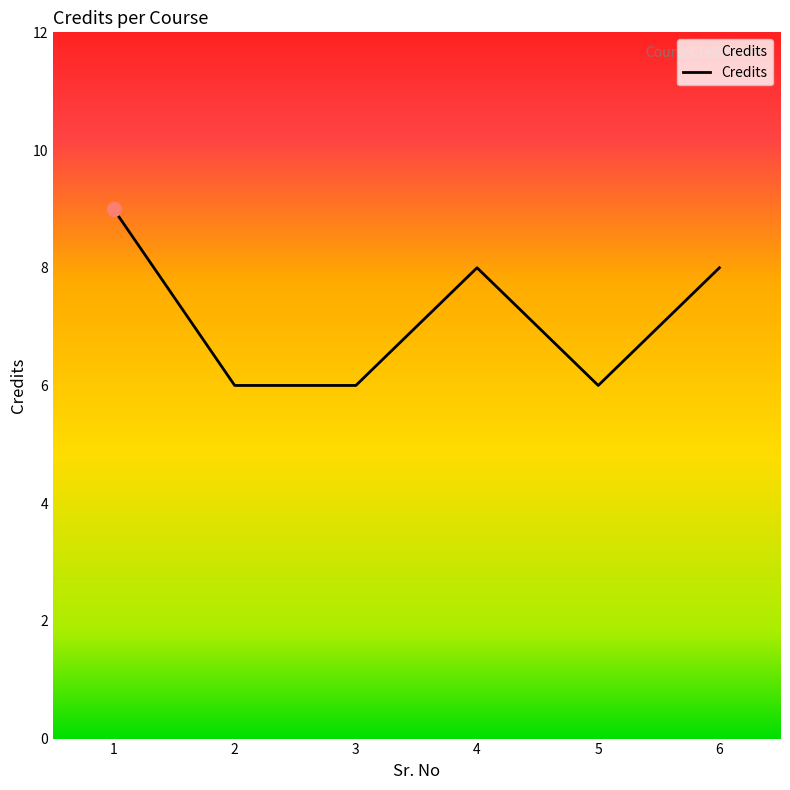

How many values exceed 8?

1